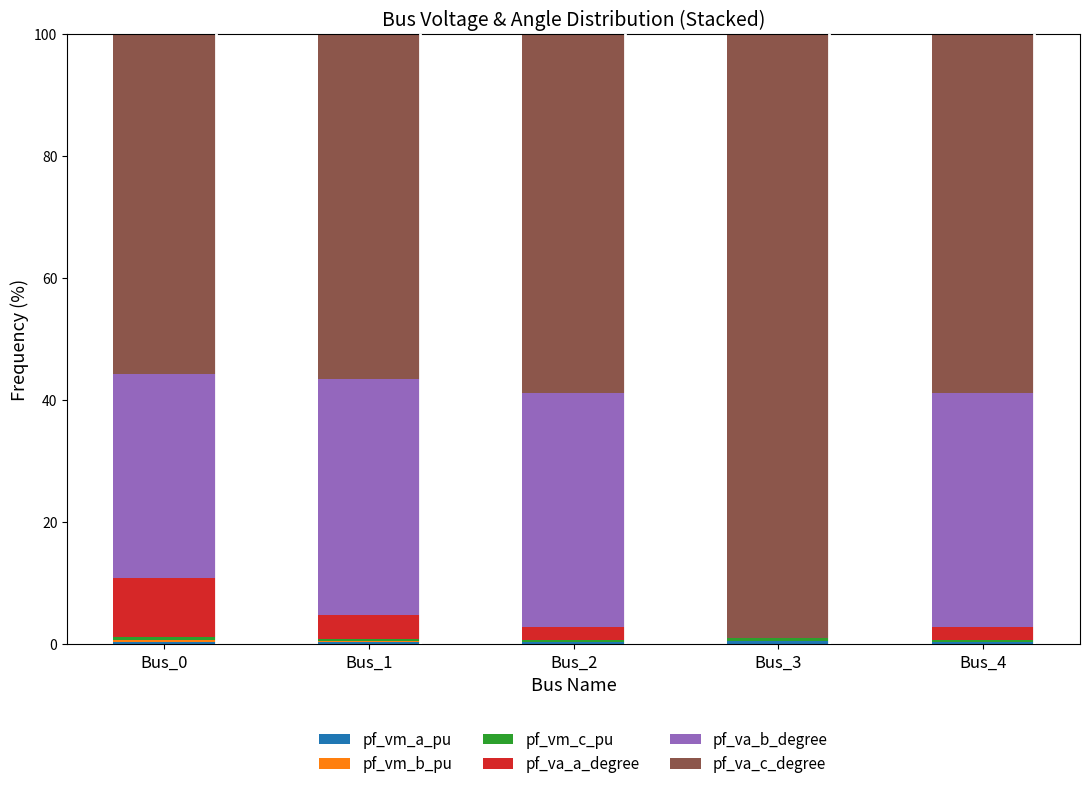

How many distinct data groups are displayed?

6